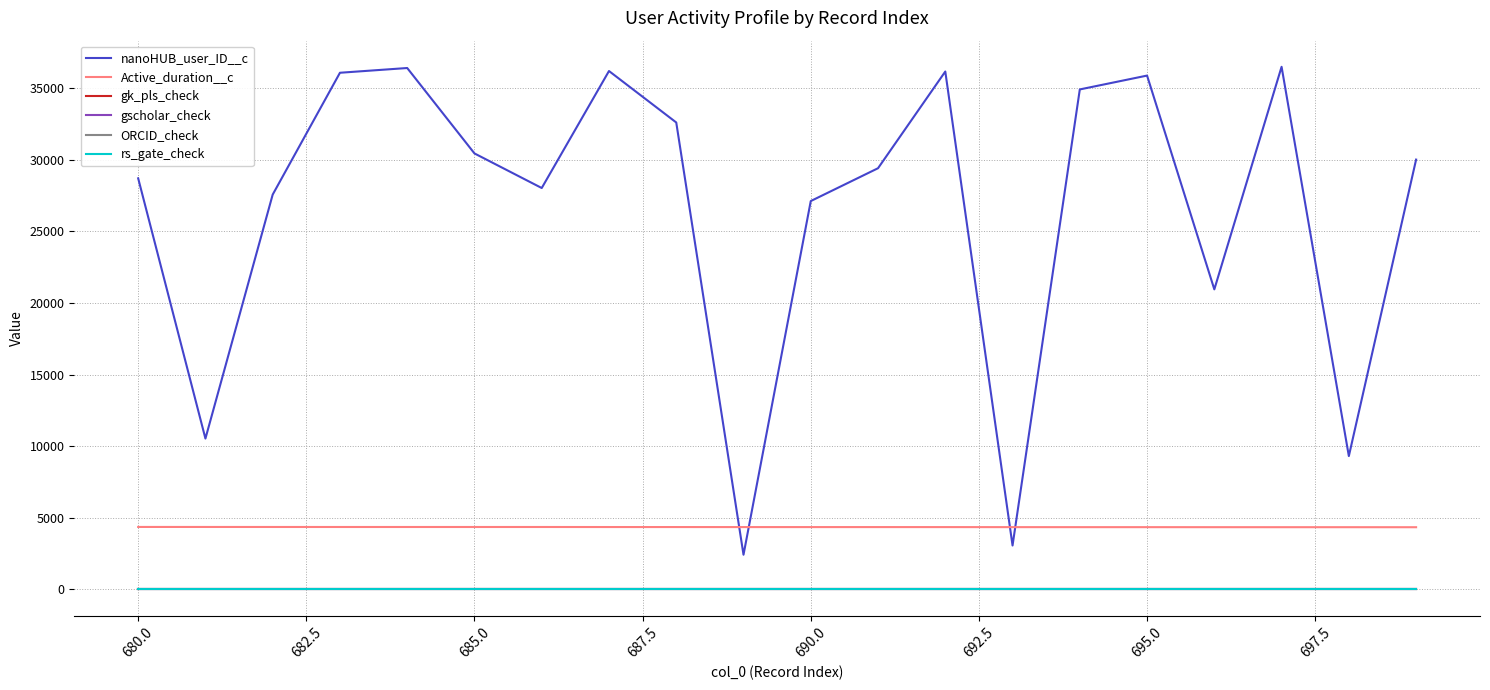

How many lines are shown in the chart?

6